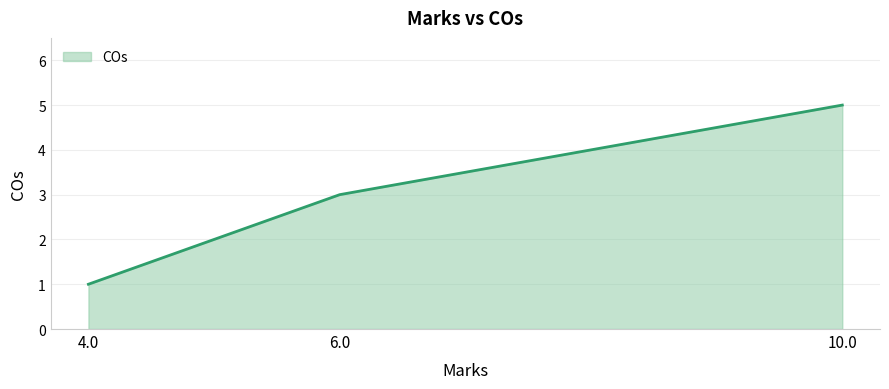

Is it true that the value at 10.0 is 5?

True